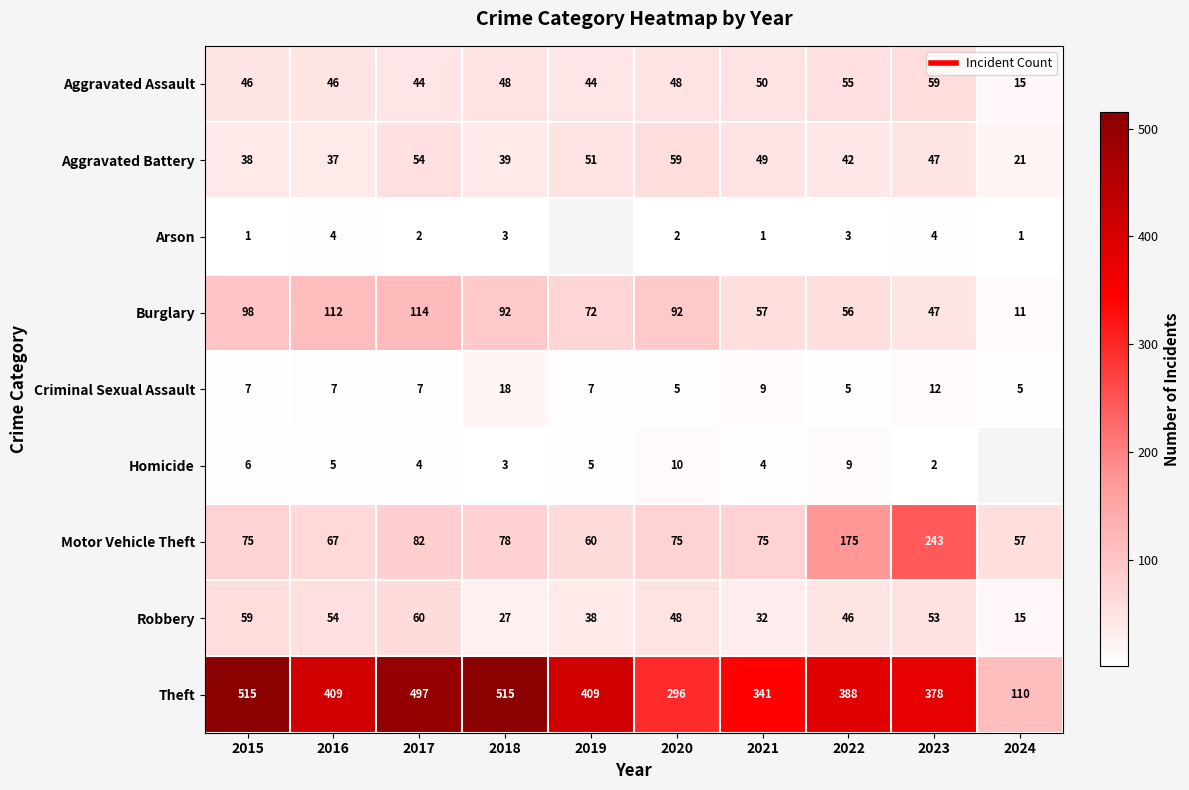

Between 2018 and 2020, which series saw the biggest shift?

Theft